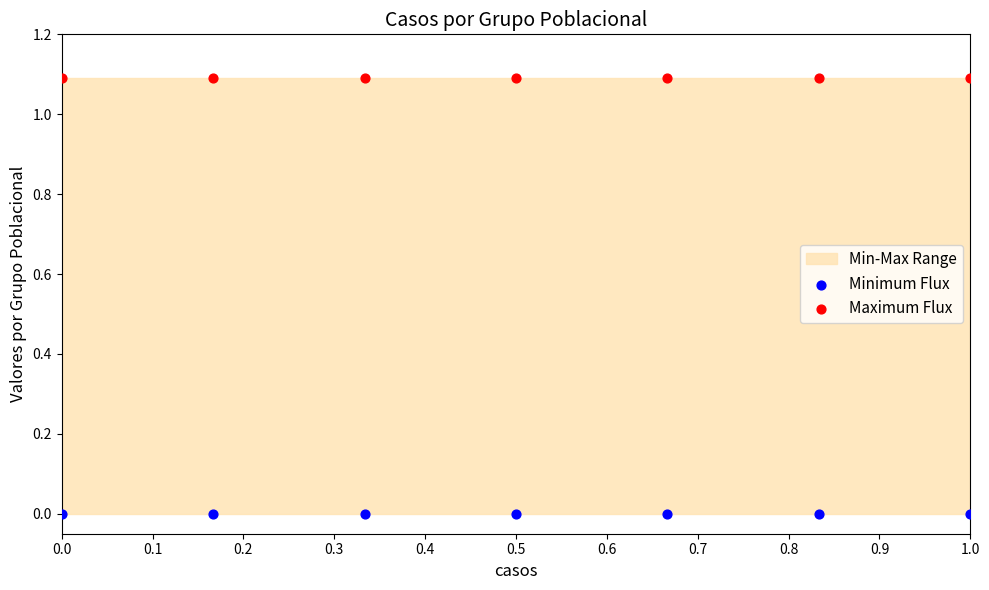

Which series contains the lowest Y value?

Minimum Flux